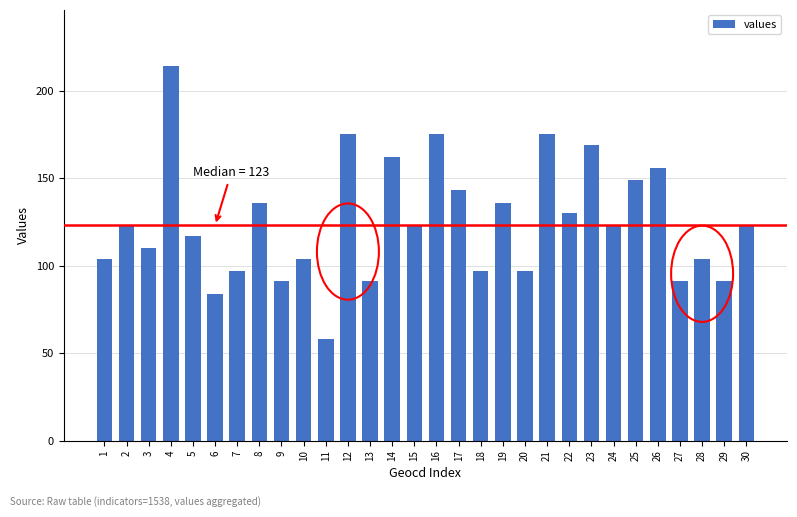

The value at 19 is 219. True or false?

False